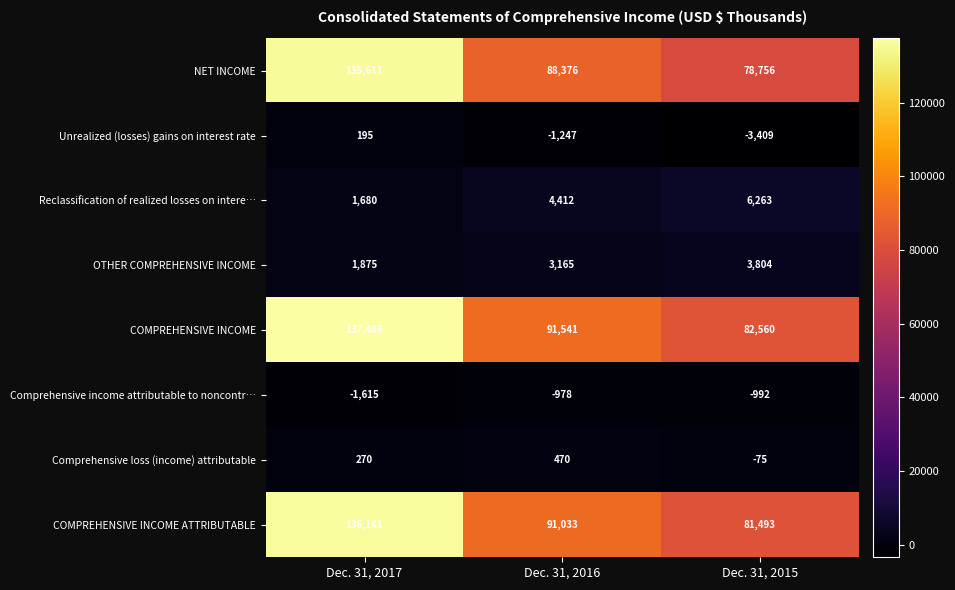

How many series are shown in this chart?

8